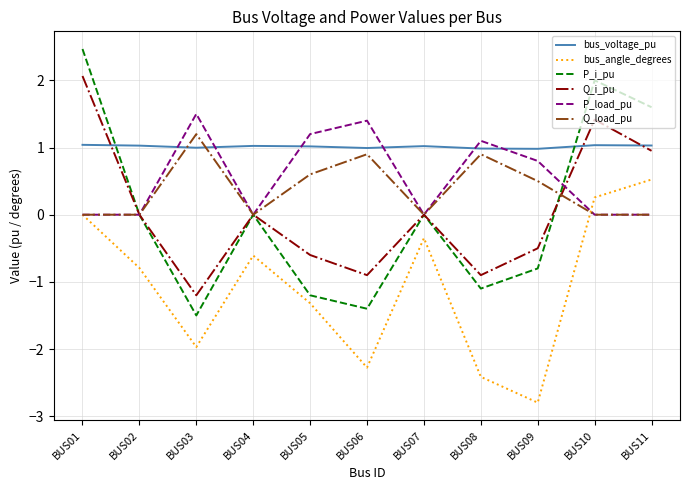

Is the value of bus_voltage_pu at BUS10 greater than the value of Q_i_pu at BUS05?

Yes